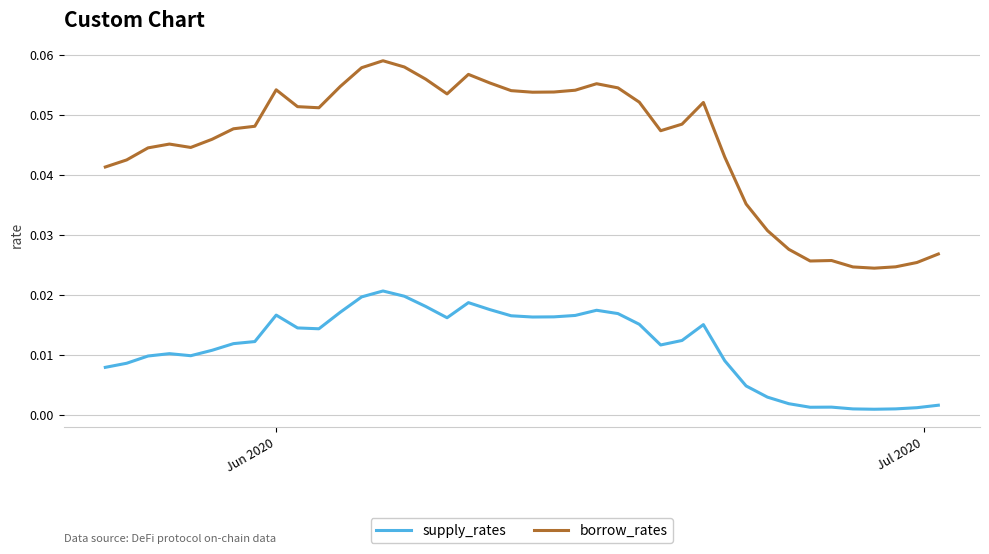

Does the chart have visible grid lines?

Yes